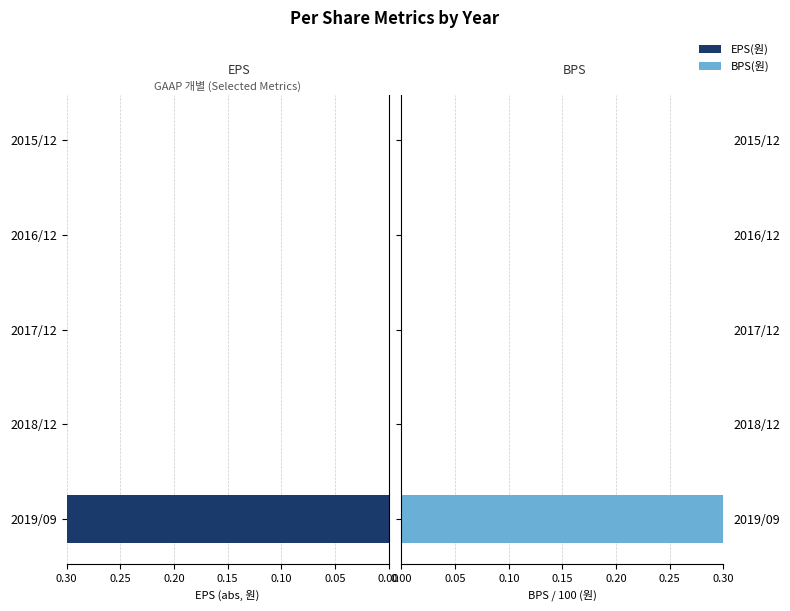

What is the sum of all BPS(원) / 100 values?

19.4